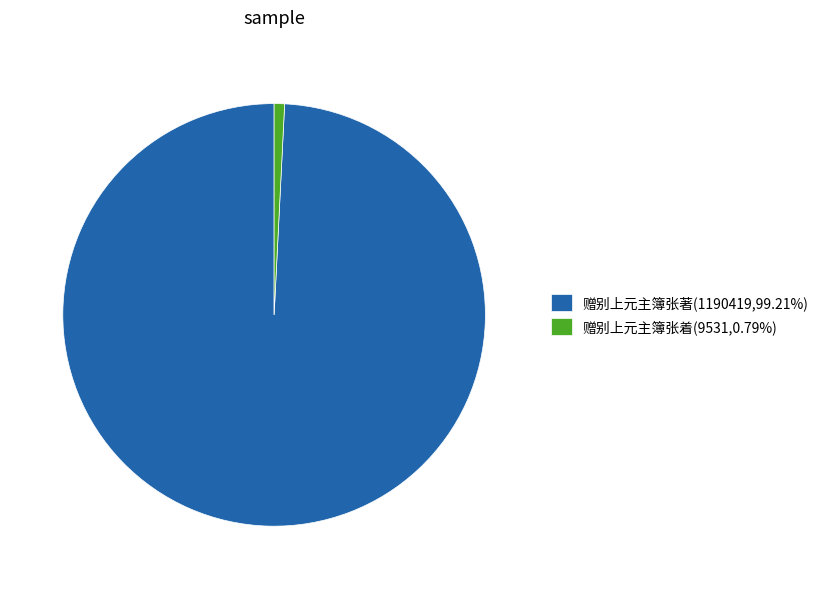

Is there any slice that represents more than half of the pie?

Yes